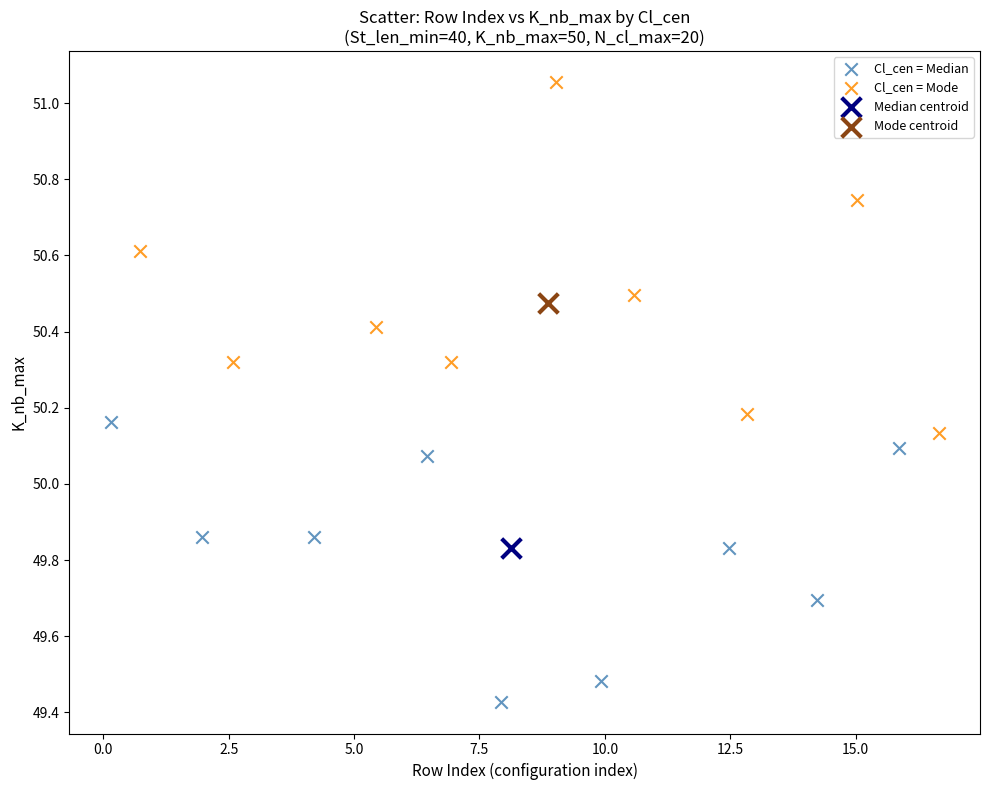

Which series contains the highest Y value?

Cl_cen = Mode